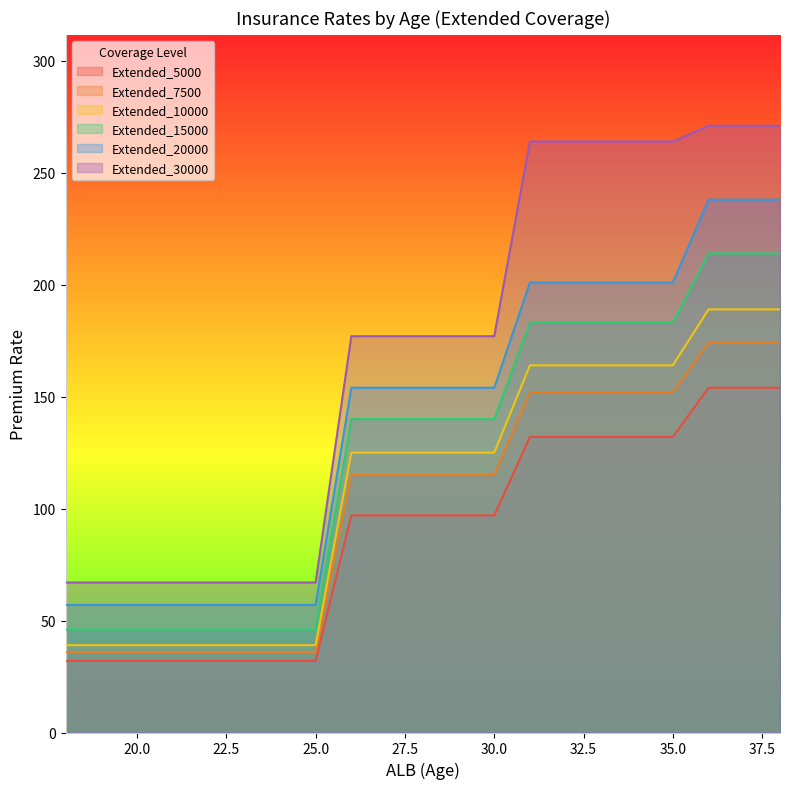

What is the sum of all Extended_30000 values?

3554